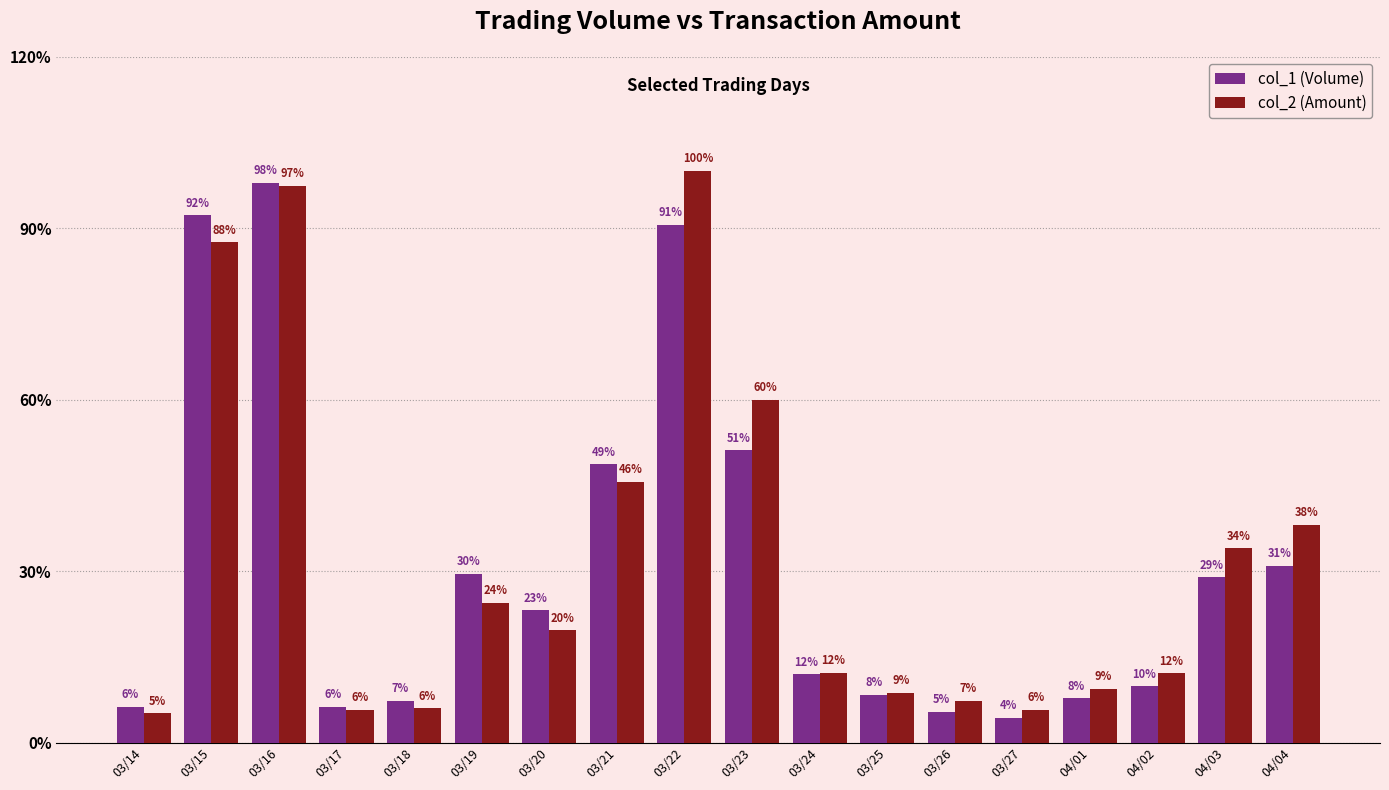

What is the label of the 6th bar from the left?

03/19